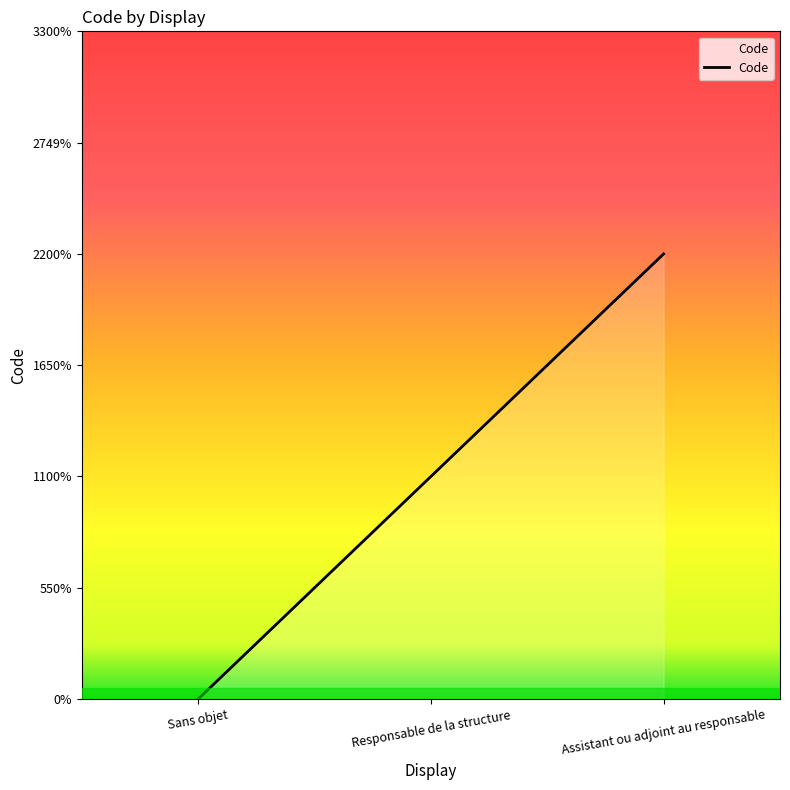

Does the chart display data point markers on the line(s)?

No